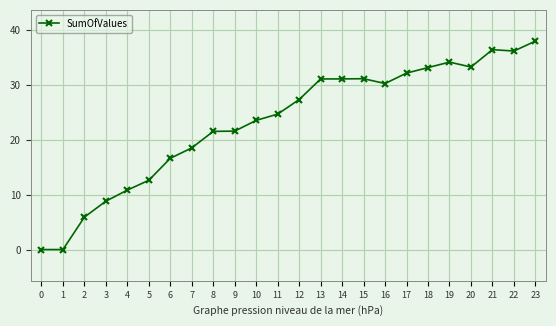

What value does the data have at 7?

18.5